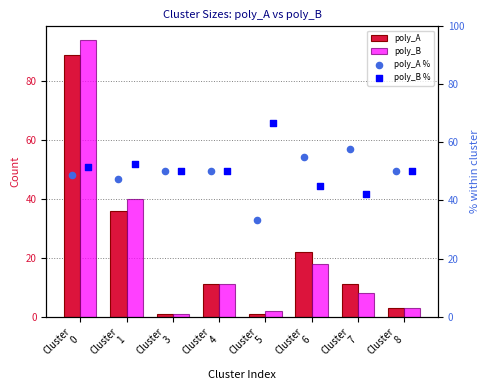

Which series has the widest spread of Y values?

poly_B